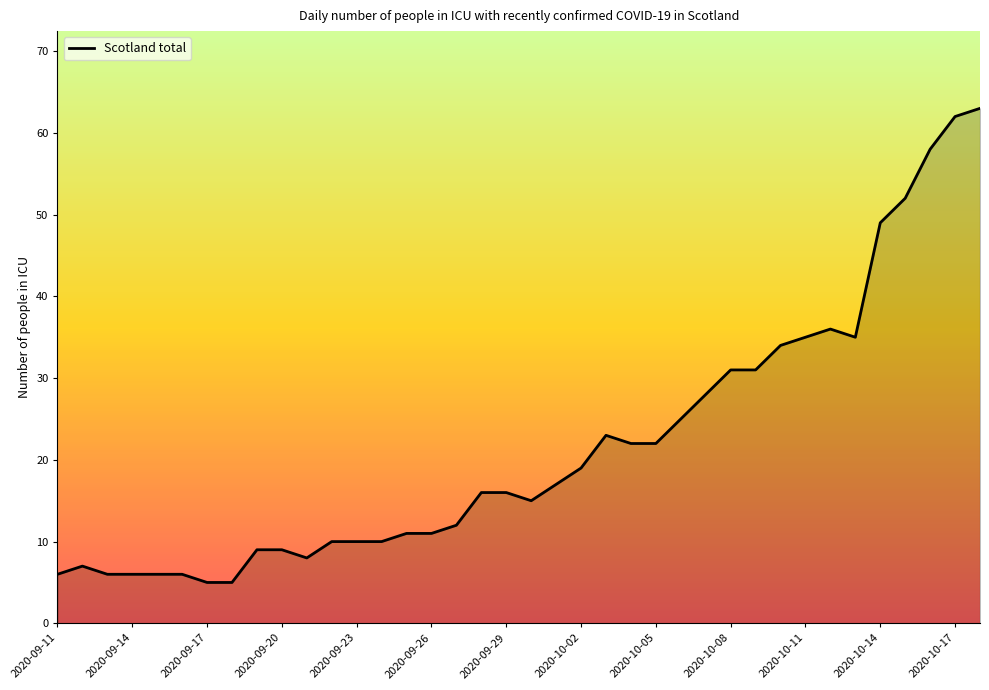

What is the difference between the maximum and minimum values?

58